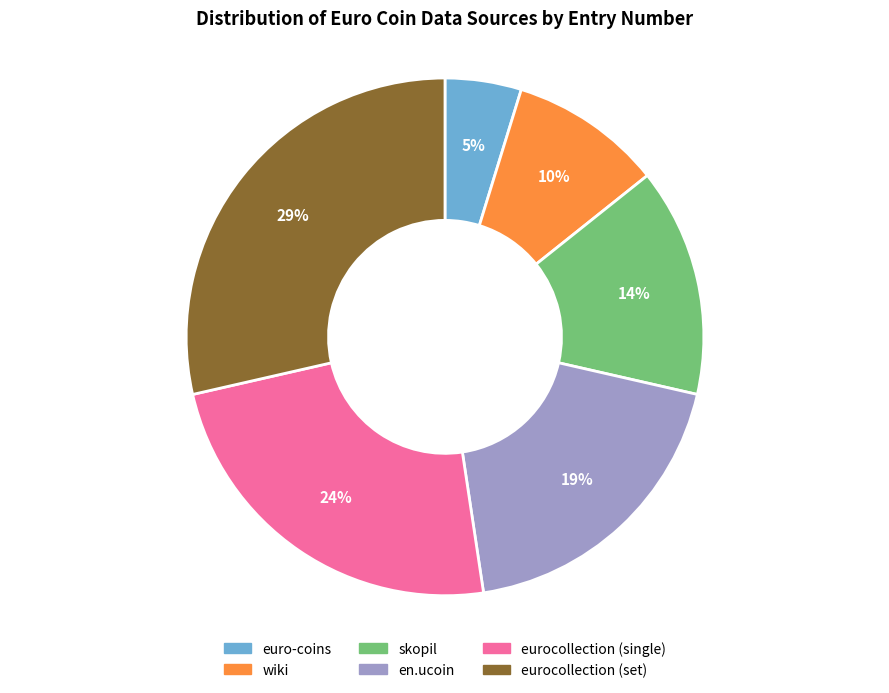

What is the smallest slice in the pie chart?

euro-coins